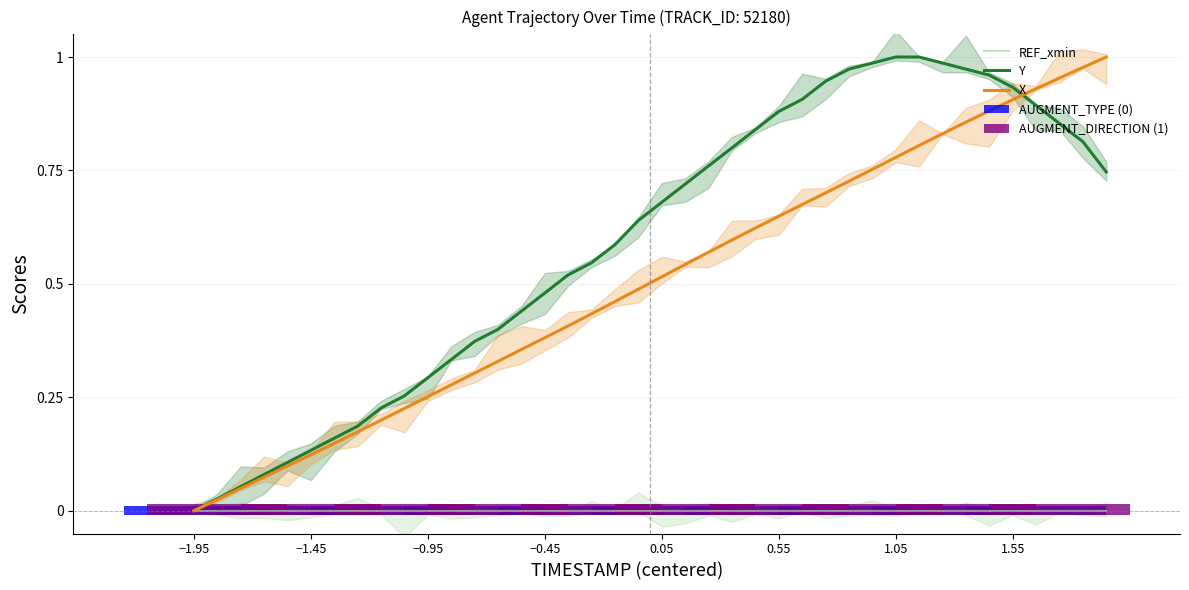

Rank the series by their maximum value, from lowest to highest.

X, Y